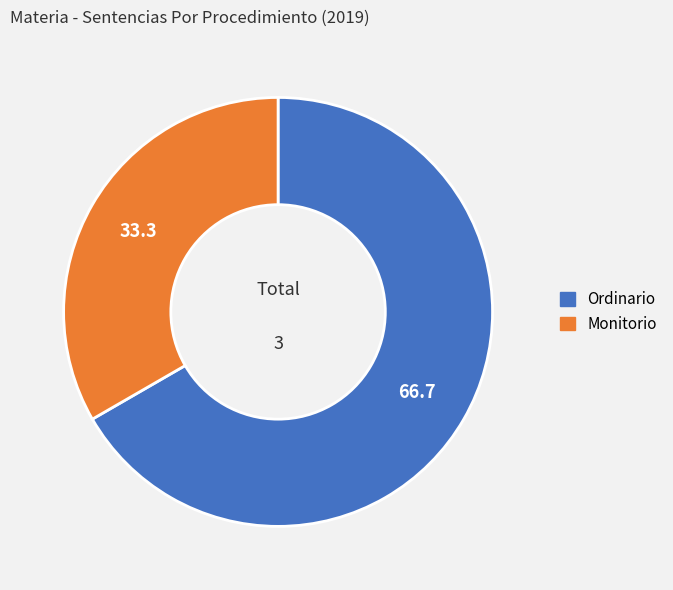

How many slices are in this pie chart?

2